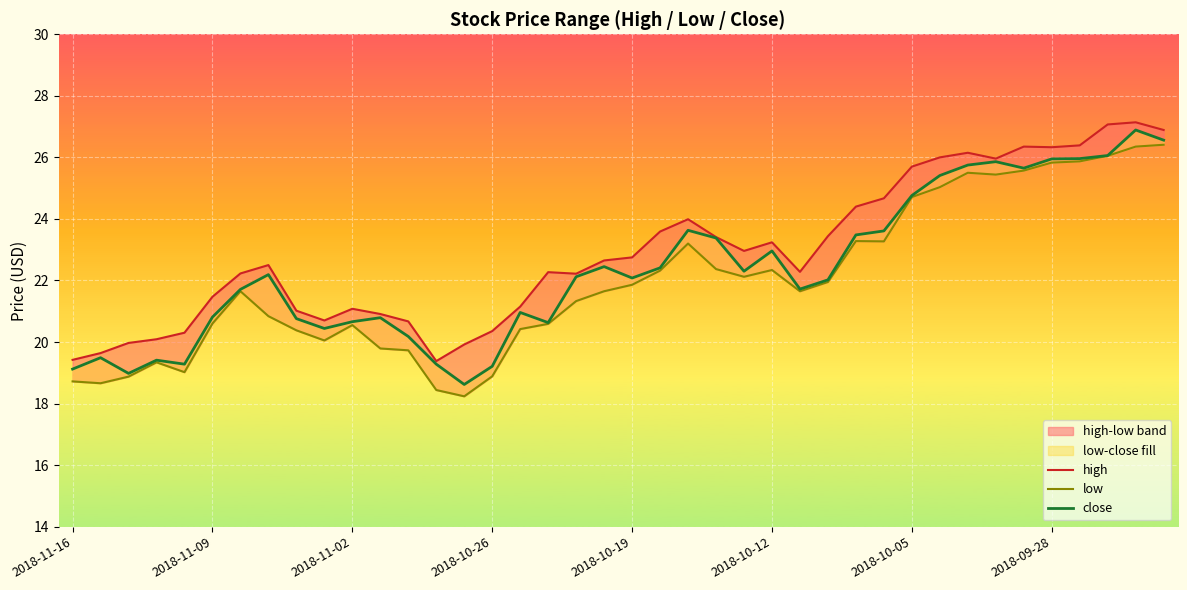

List the series in order of their peak value, lowest first.

low, close, high